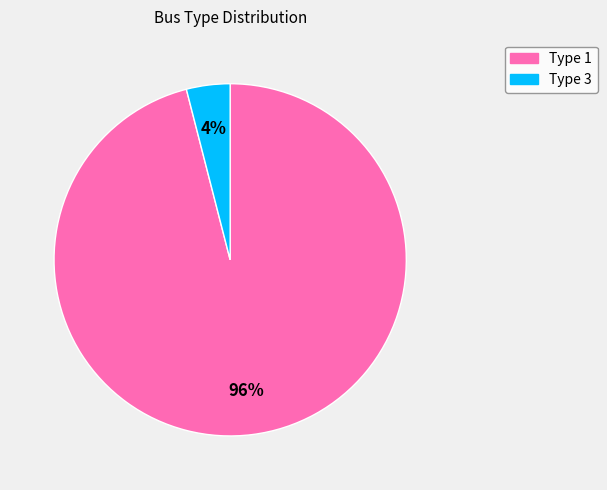

The Type 3 slice represents 4% of the pie. True or false?

True